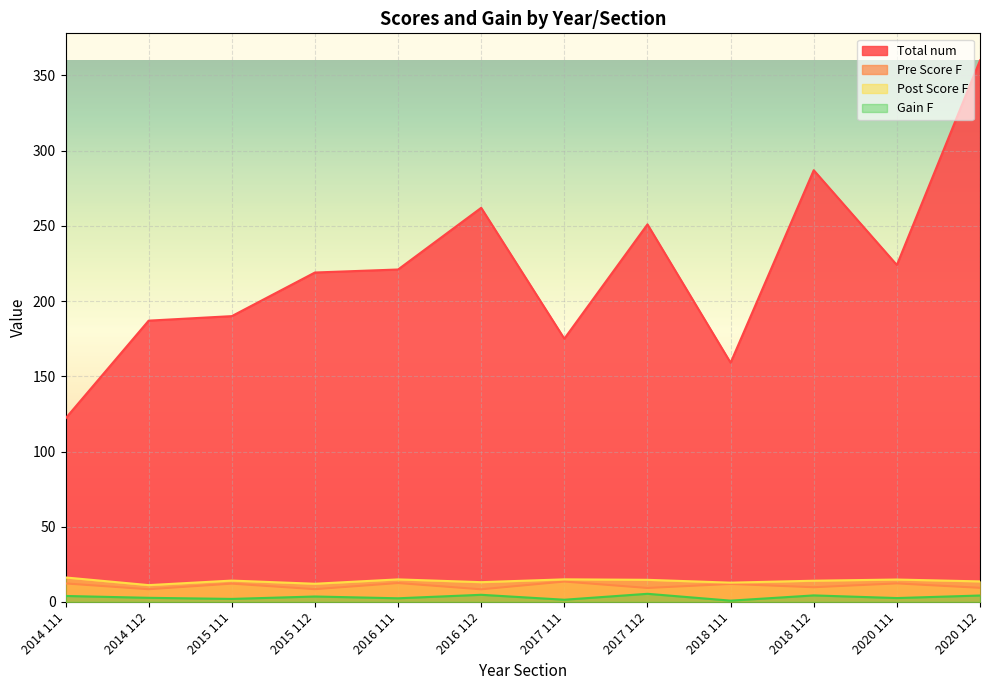

True or false: Gain F has a value of 4.3 at 2020 112.

True